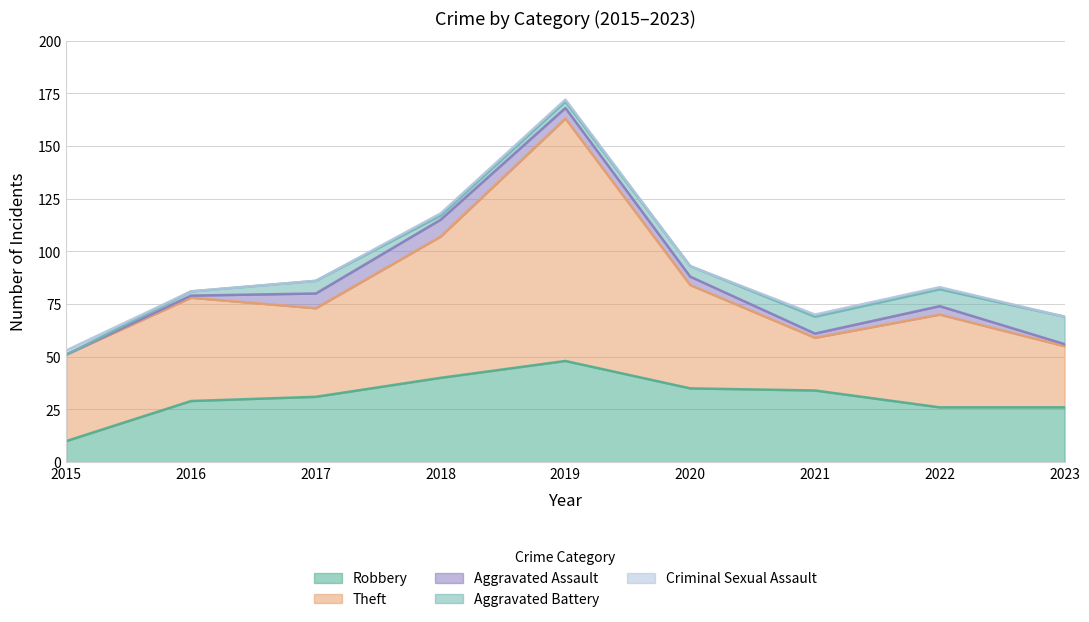

What is the difference between the Aggravated Assault values at 2023 and 2018?

7